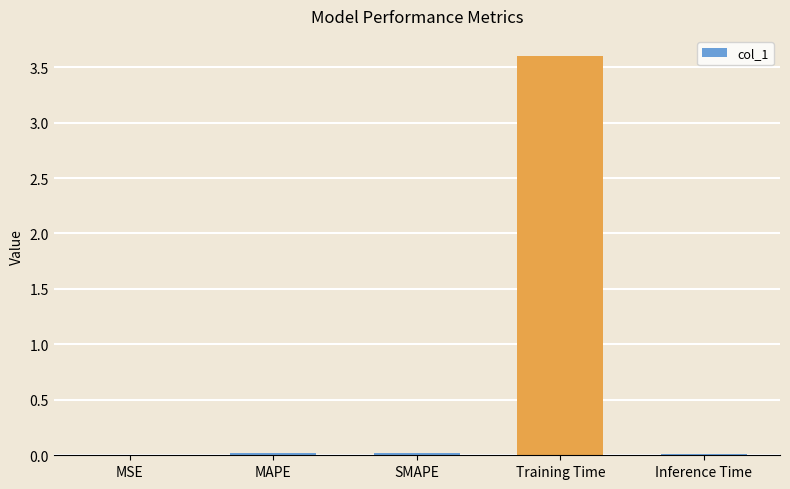

How many data points does each series have?

5